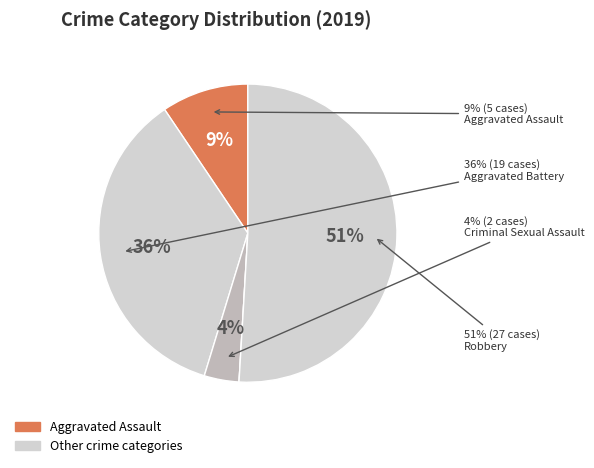

Do Homicide and Aggravated Assault together represent more than half of the pie?

No